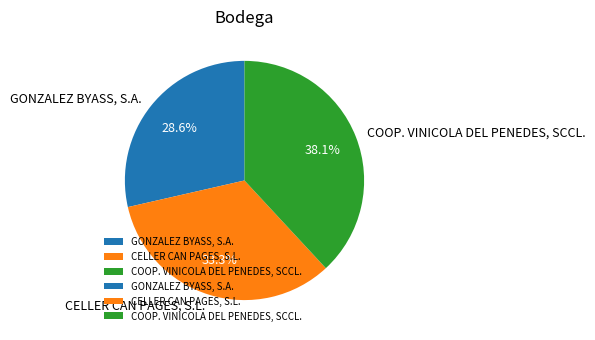

To the nearest percent, what percentage of the pie is CELLER CAN PAGES, S.L.?

33%